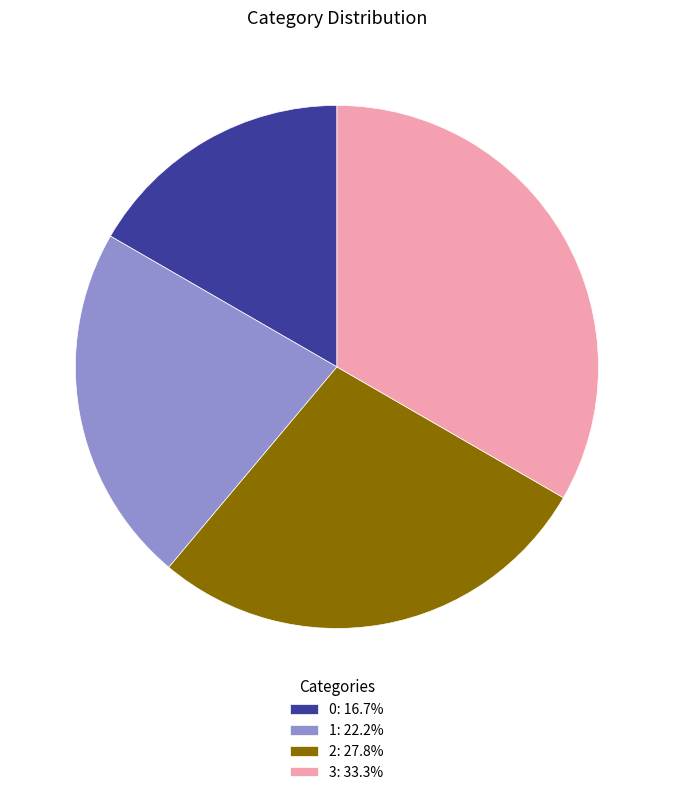

Rank the categories by value from highest to lowest.

3, 2, 1, 0